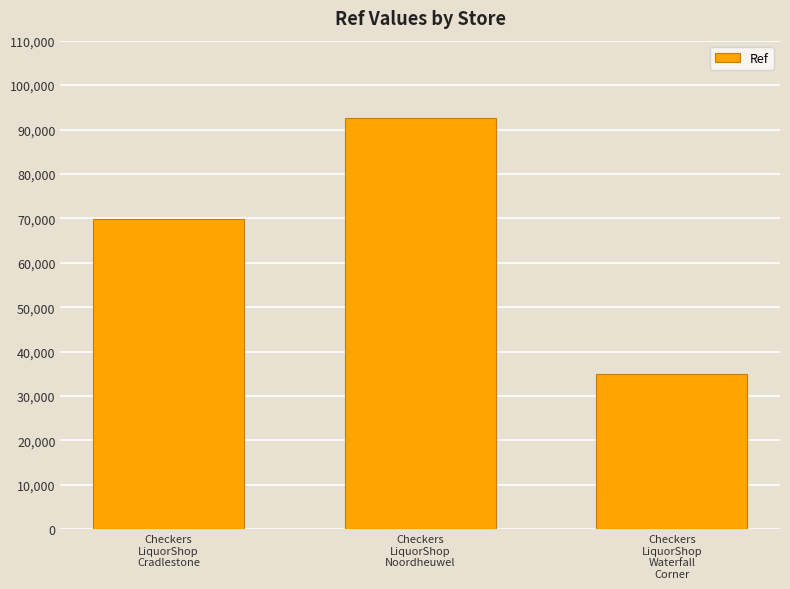

Count the number of categories in the chart.

3